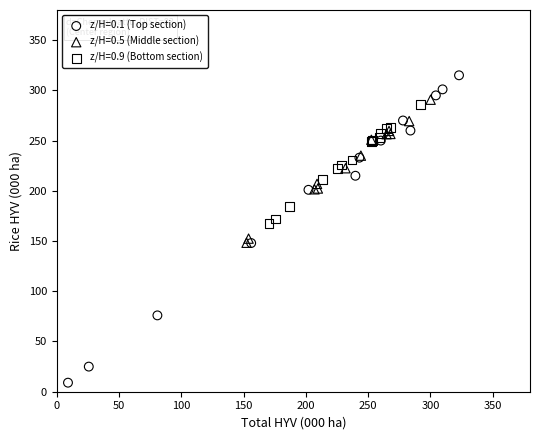

Which series has the largest Y range (max minus min)?

z/H=0.1 (Top section)